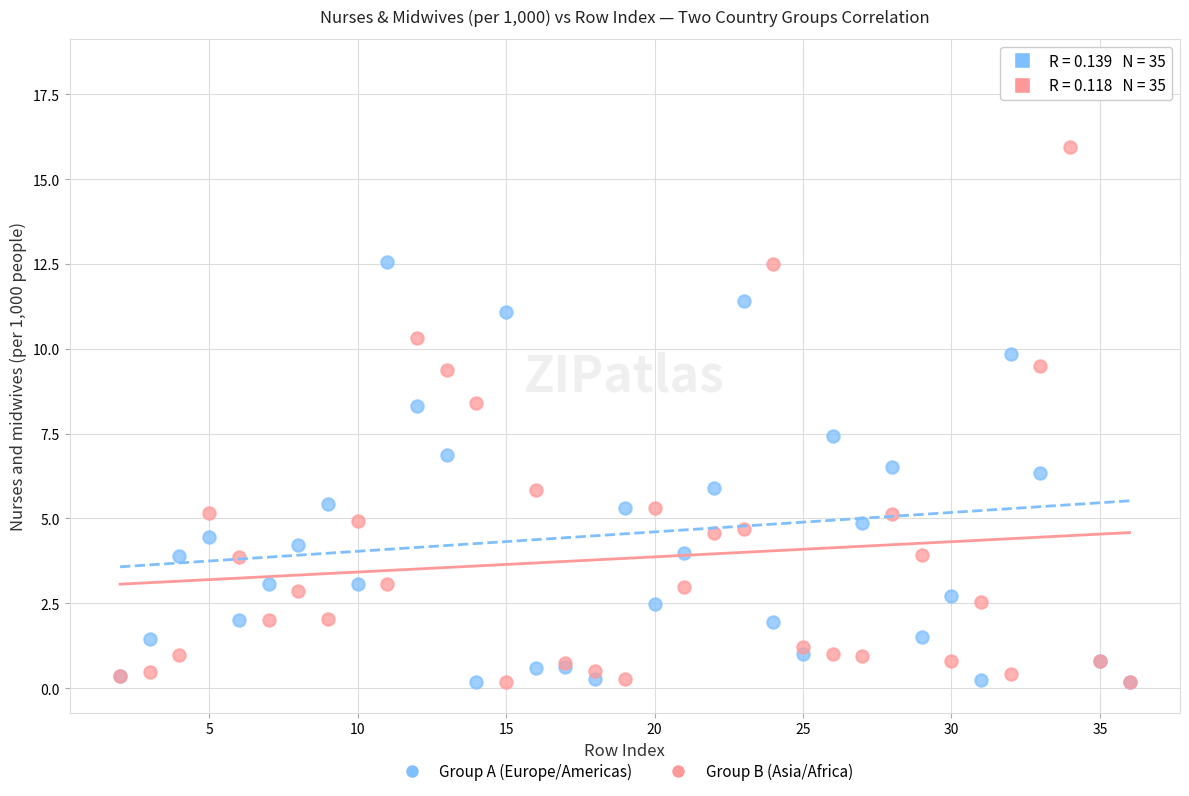

Which series reaches the maximum Y coordinate?

Group A (Europe/Americas)